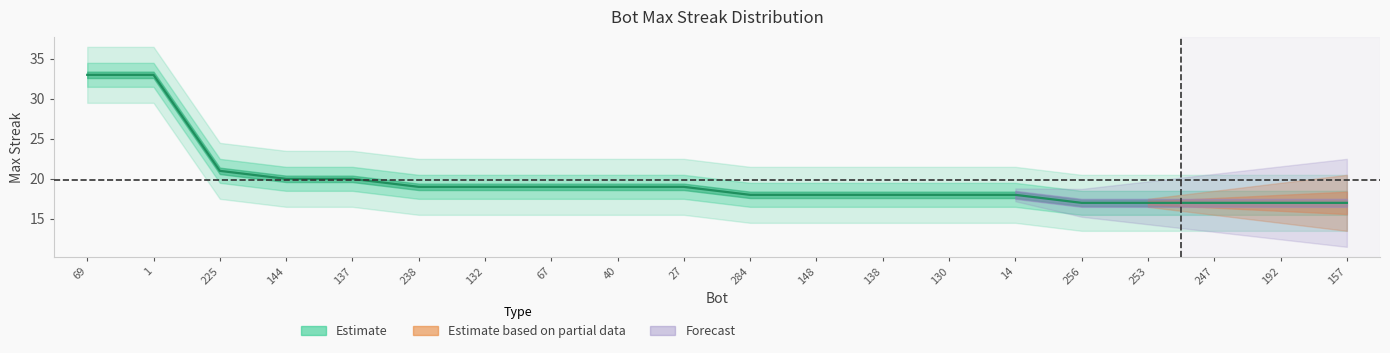

Reading left to right, extract all data points from this chart.

33	33	21	20	20	19	19	19	19	19	18	18	18	18	18	17	17	17	17	17